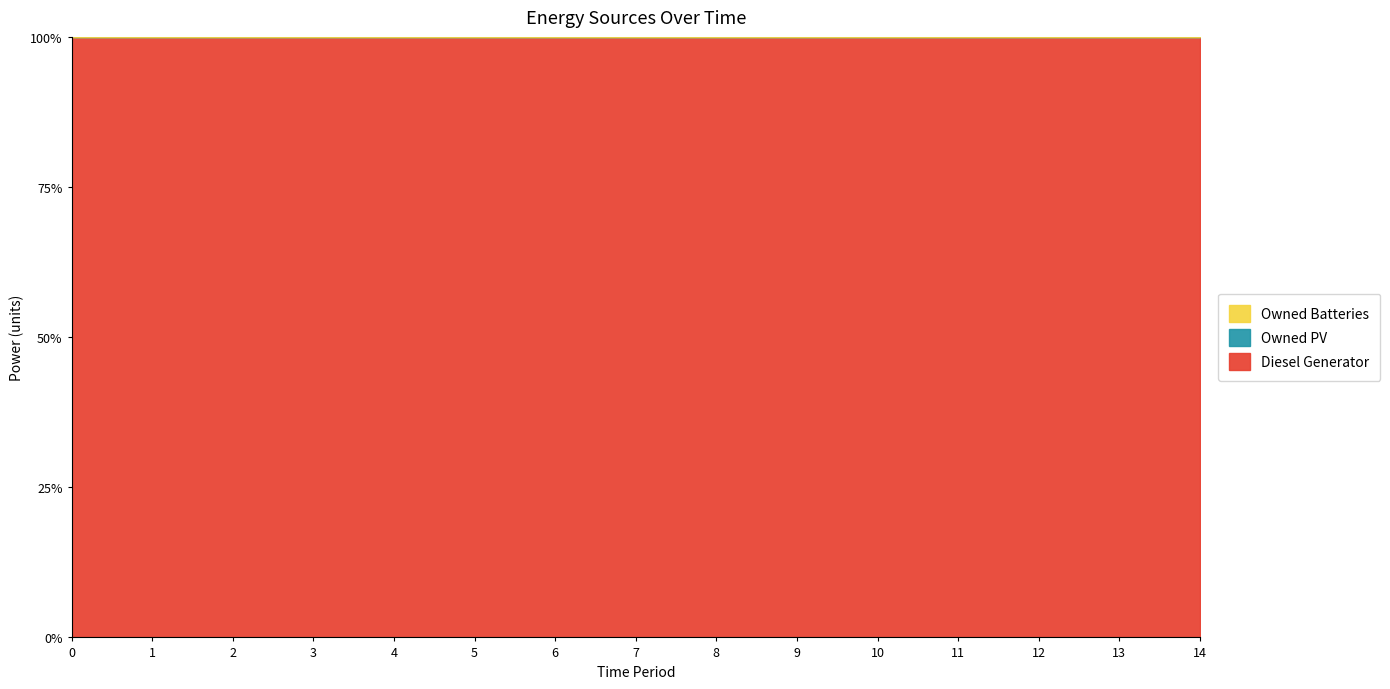

Count the number of categories in the chart.

15